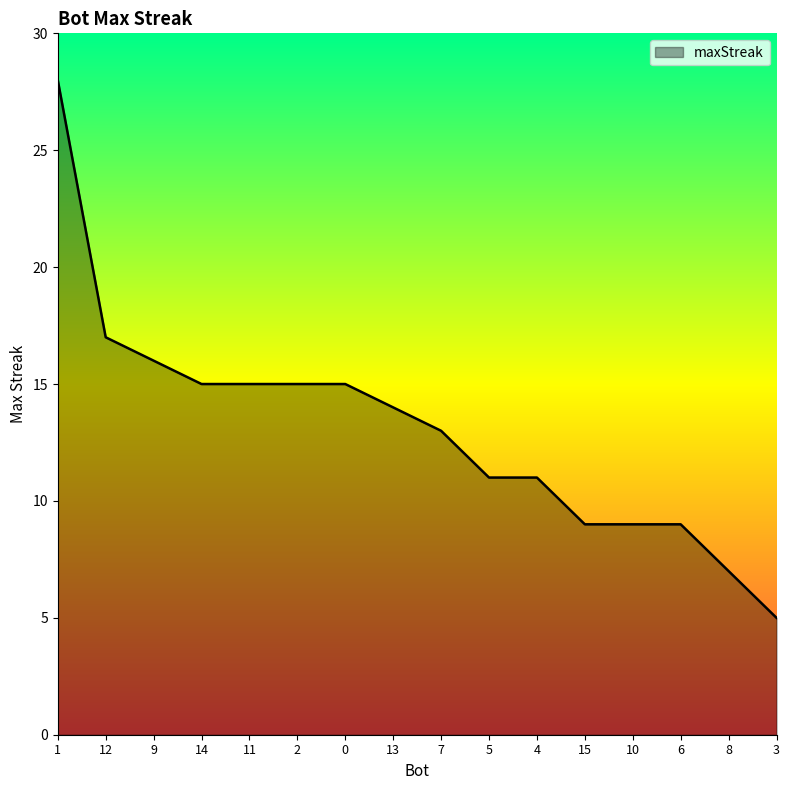

What is the difference between the maximum and minimum values?

23